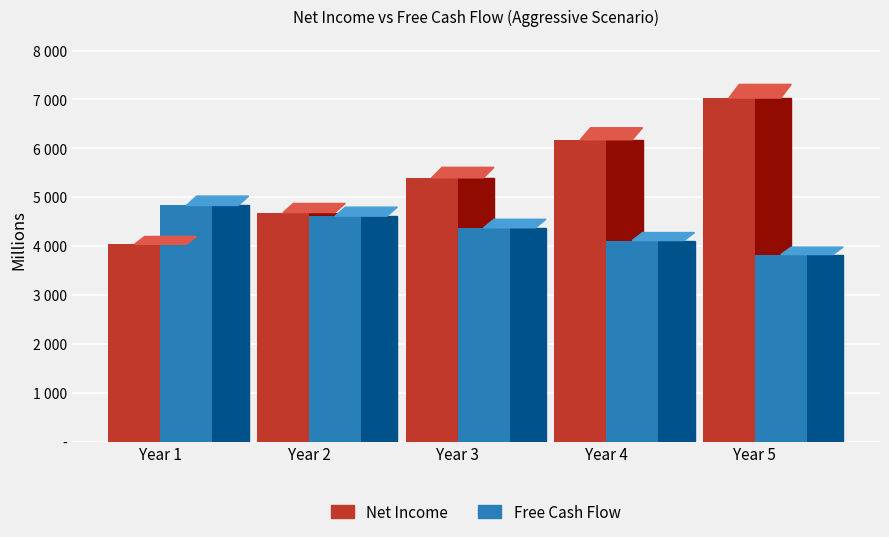

At which category is the sum across all series the highest?

Year 5